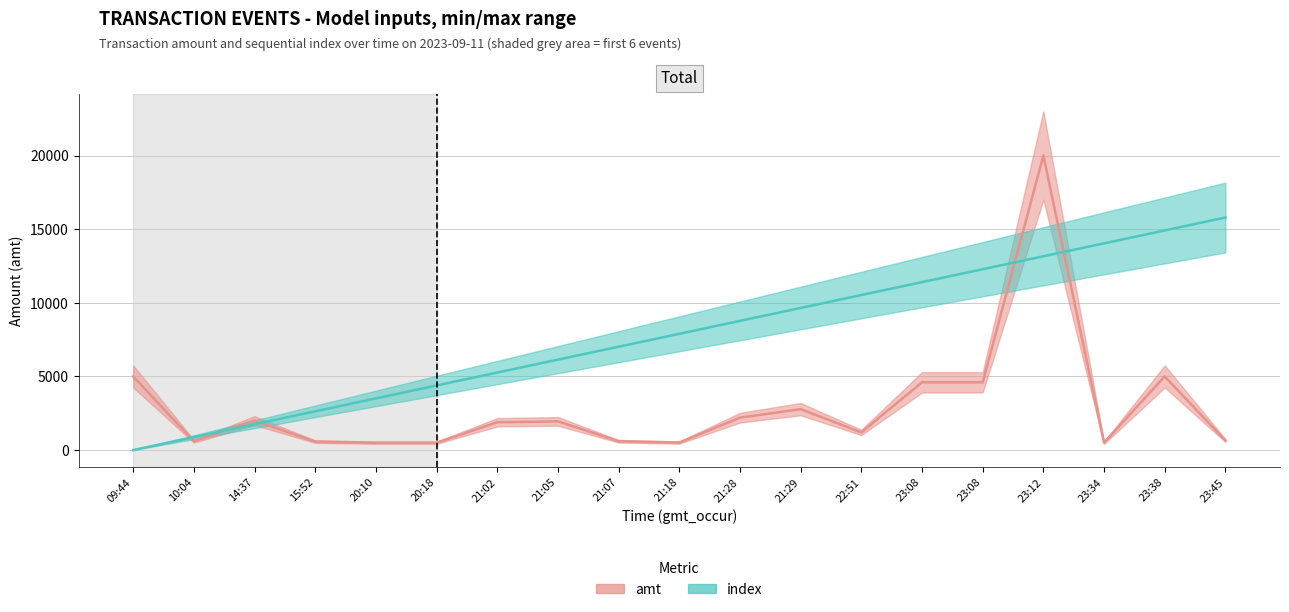

What is the value of the index point at the 19th from the left?

15789.5